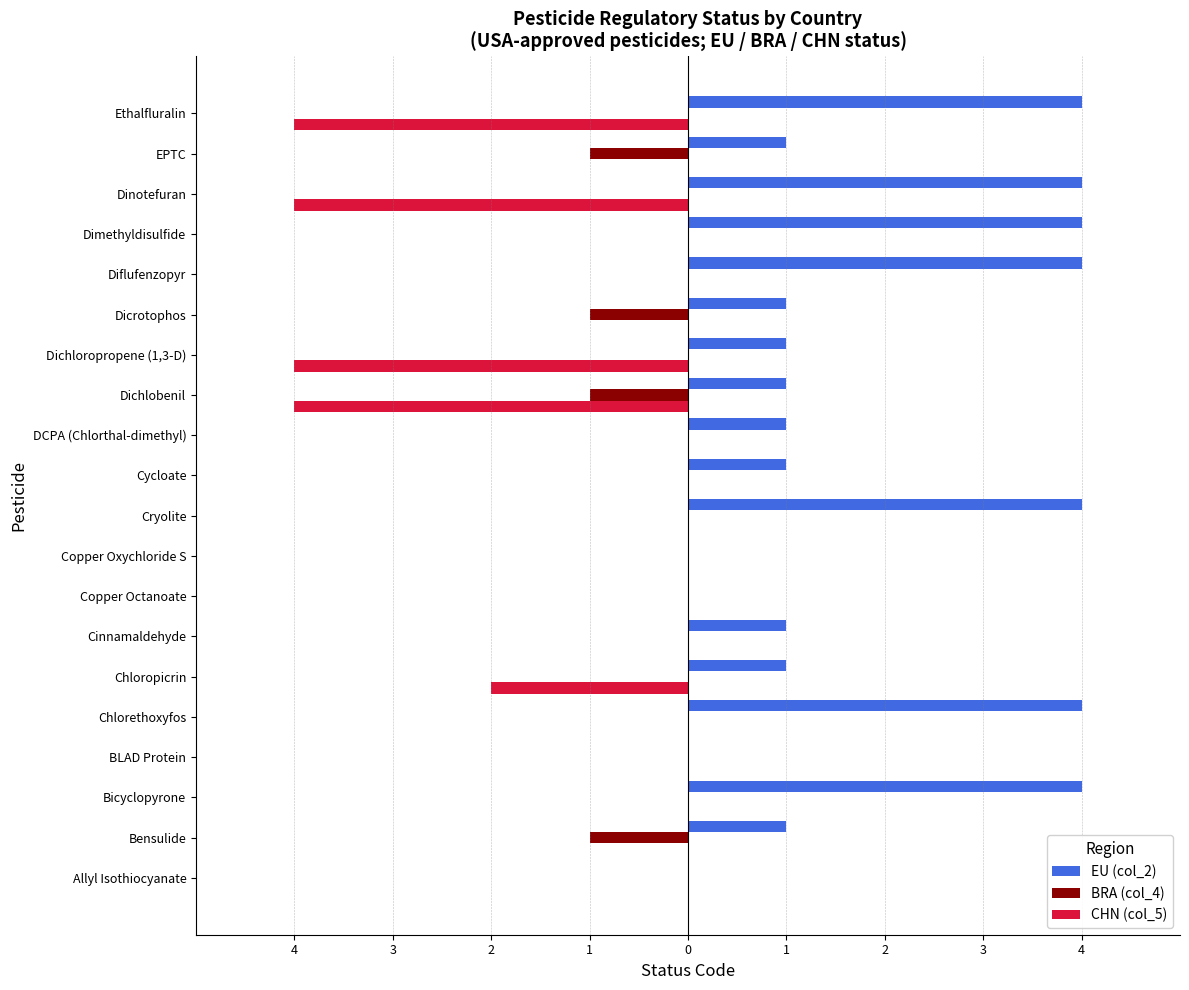

Reading left to right, list all the values displayed in this chart.

EU (col_2): 0	1	4	0	4	1	1	0	0	4	1	1	1	1	1	4	4	4	1	4
BRA (col_4): 0	-1	0	0	0	0	0	0	0	0	0	0	-1	0	-1	0	0	0	-1	0
CHN (col_5): 0	0	0	0	0	-2	0	0	0	0	0	0	-4	-4	0	0	0	-4	0	-4